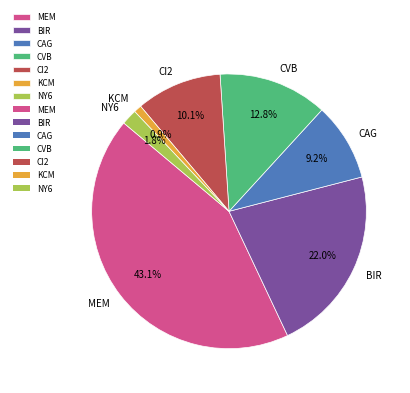

To the nearest percent, what is the difference between the NY6 and CI2 slice percentages?

8%